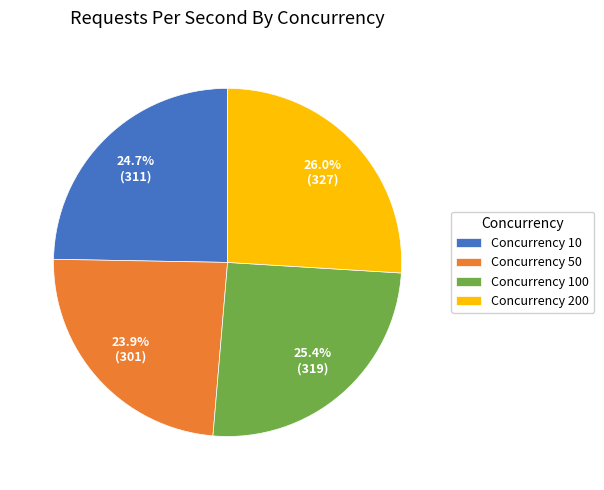

What portion of the pie excludes Concurrency 10?

75.3%